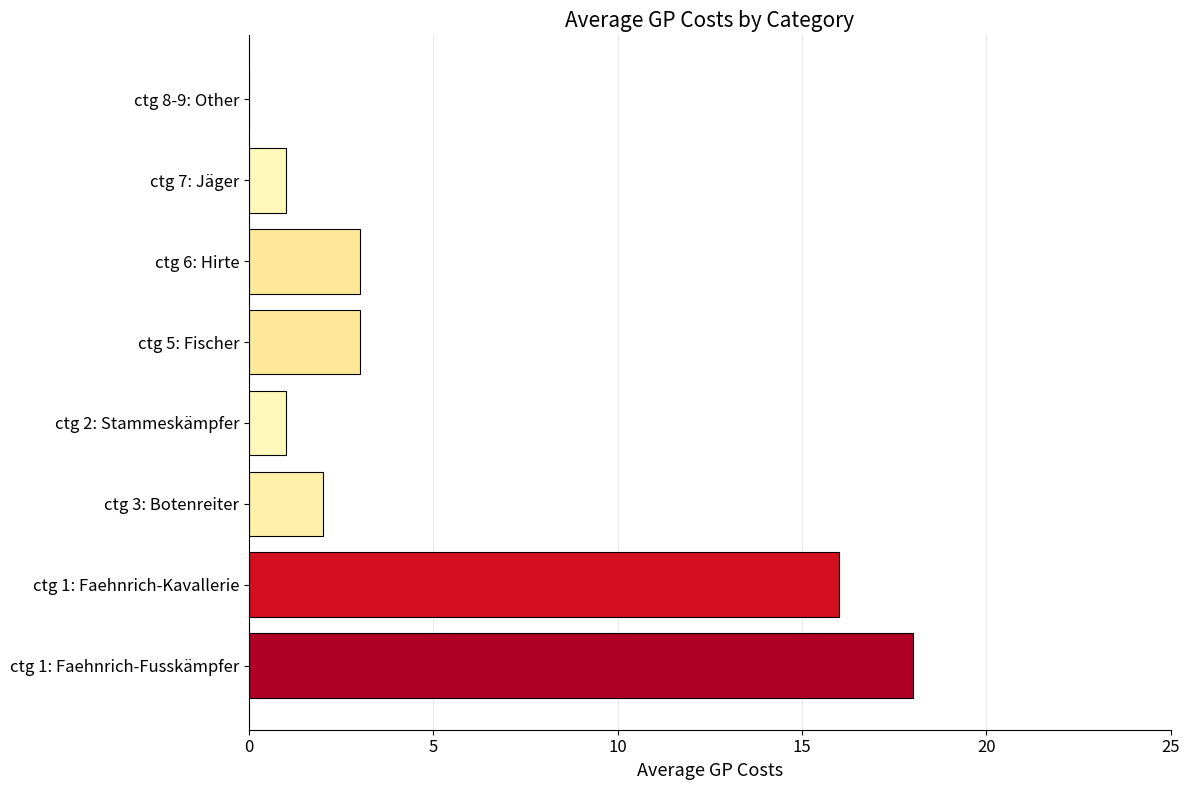

What is the greatest value displayed?

18